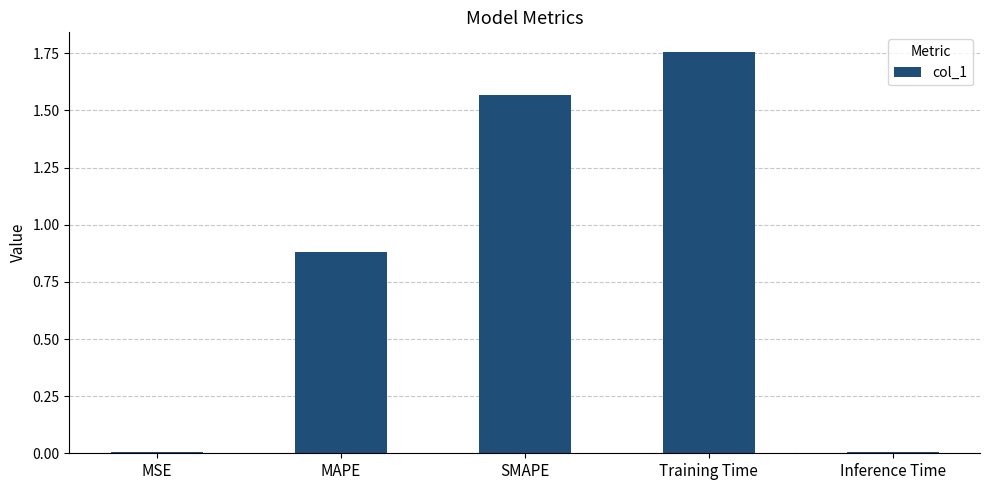

Between MSE and MAPE, which is larger?

MAPE